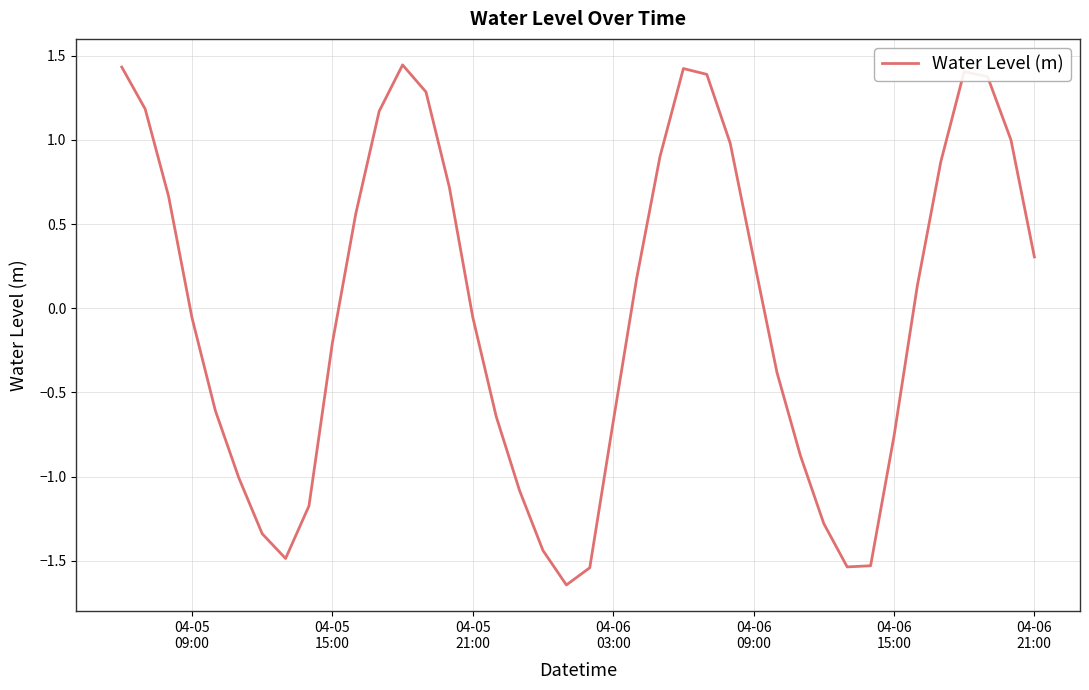

What is the difference between the maximum and minimum values?

3.1